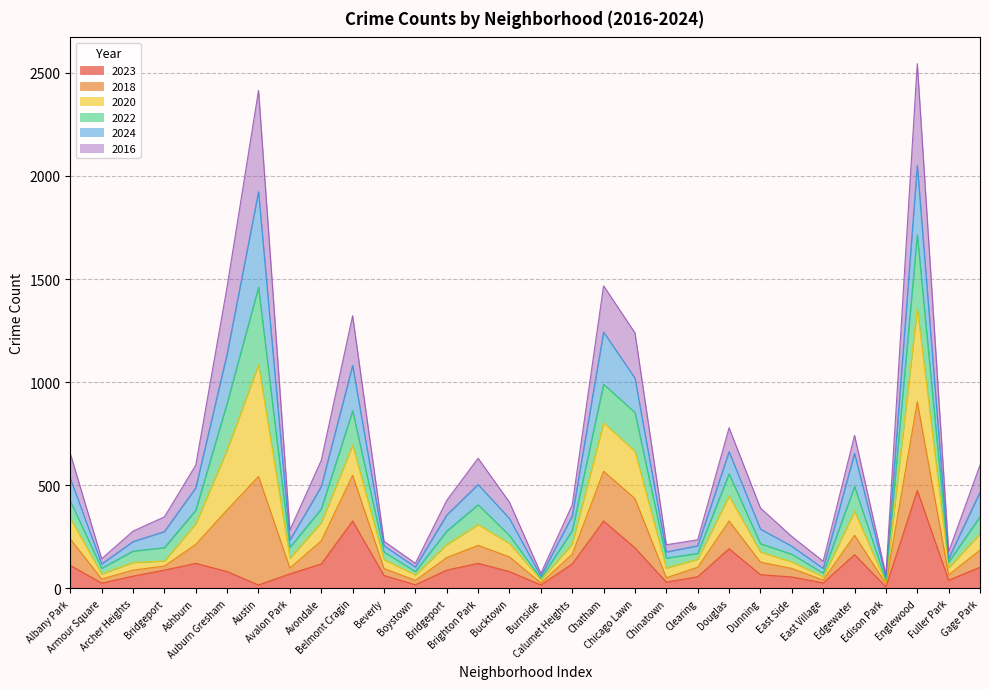

How many interior local peaks does the 2018 series have?

7